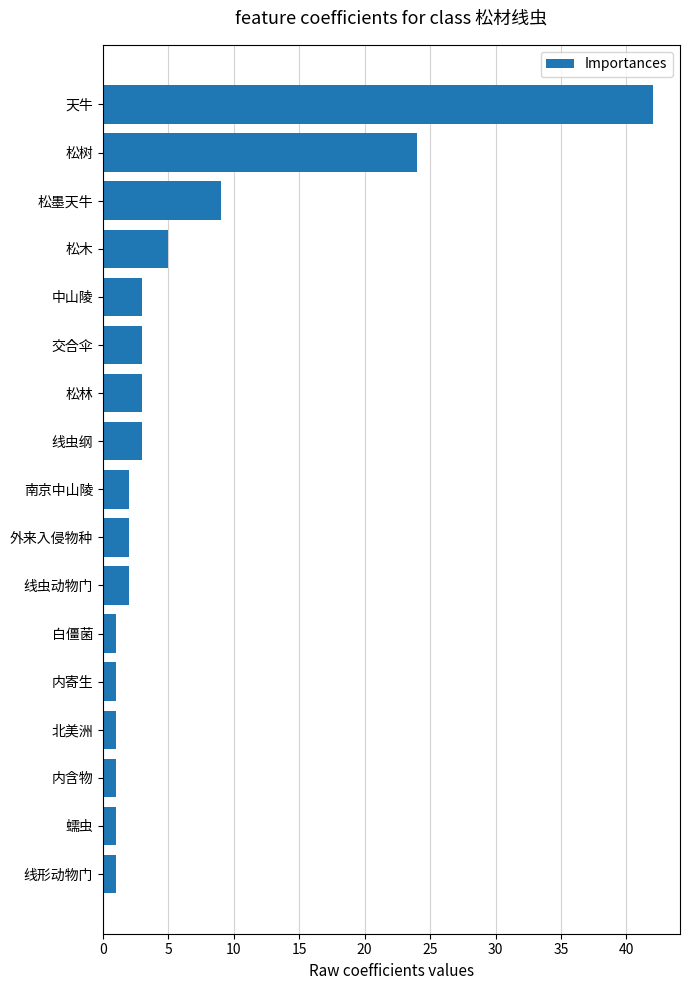

True or false: the data shows 3 at 松林.

True